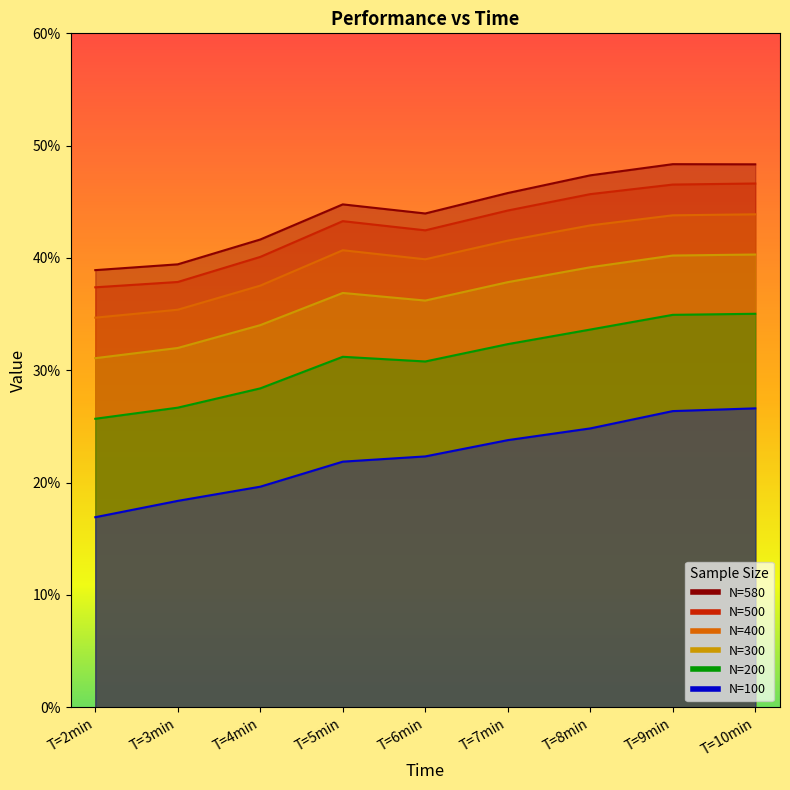

How many N=500 values are between 0 and 1?

9